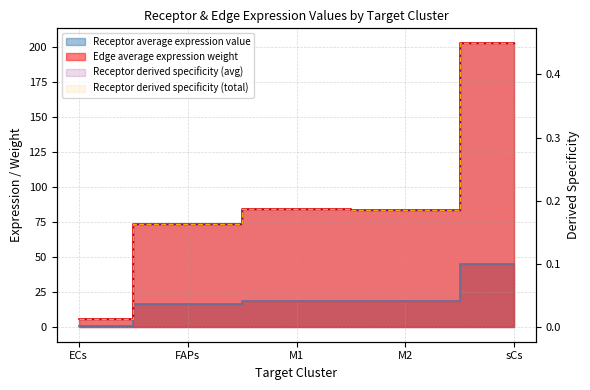

Rank the categories by Receptor average expression value value from highest to lowest.

sCs, M1, M2, FAPs, ECs